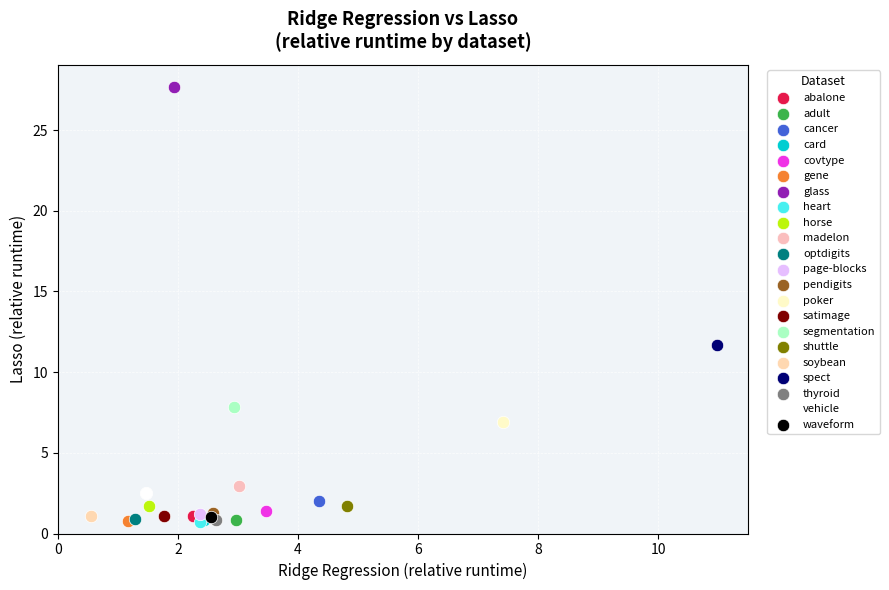

What are all the series names shown in the legend?

abalone, adult, cancer, card, covtype, gene, glass, heart, horse, madelon, optdigits, page-blocks, pendigits, poker, satimage, segmentation, shuttle, soybean, spect, thyroid, vehicle, waveform